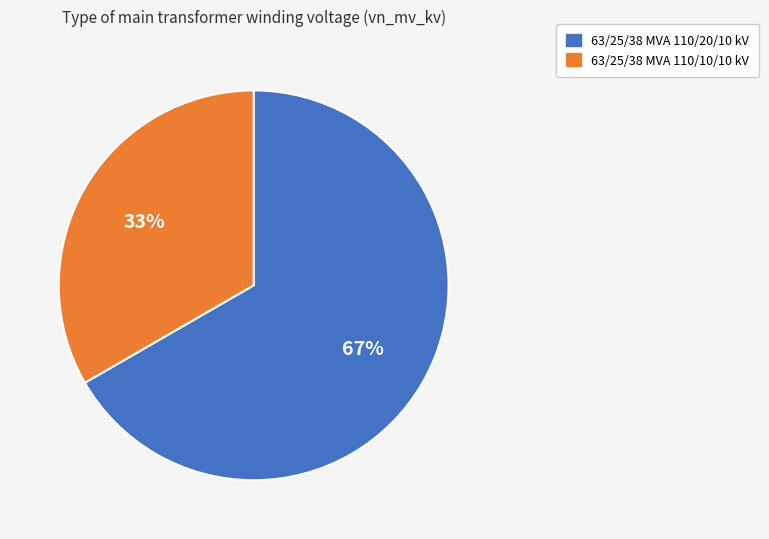

What percentage is the 63/25/38 MVA 110/10/10 kV slice, to the nearest percent?

33%